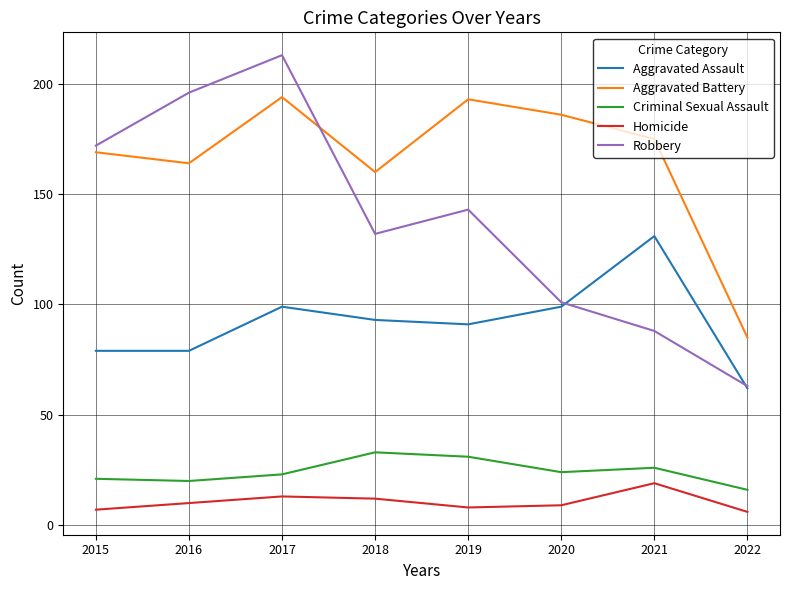

Does the chart have visible grid lines?

Yes